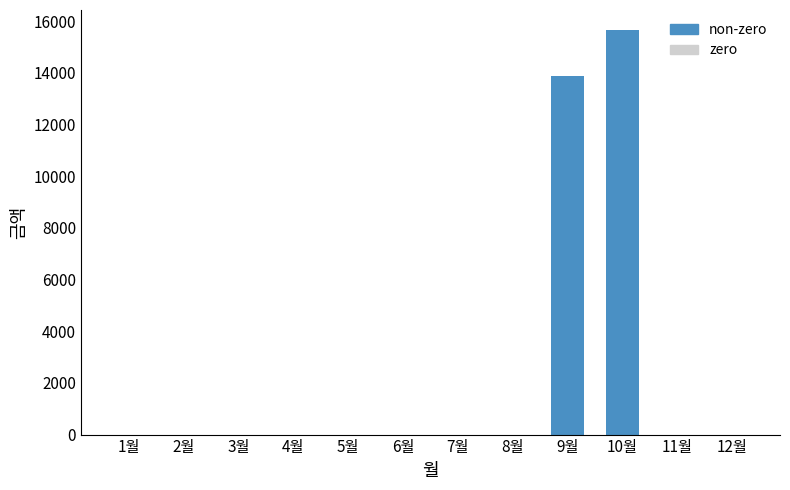

What is the difference between the values at 4월 and 10월?

15650